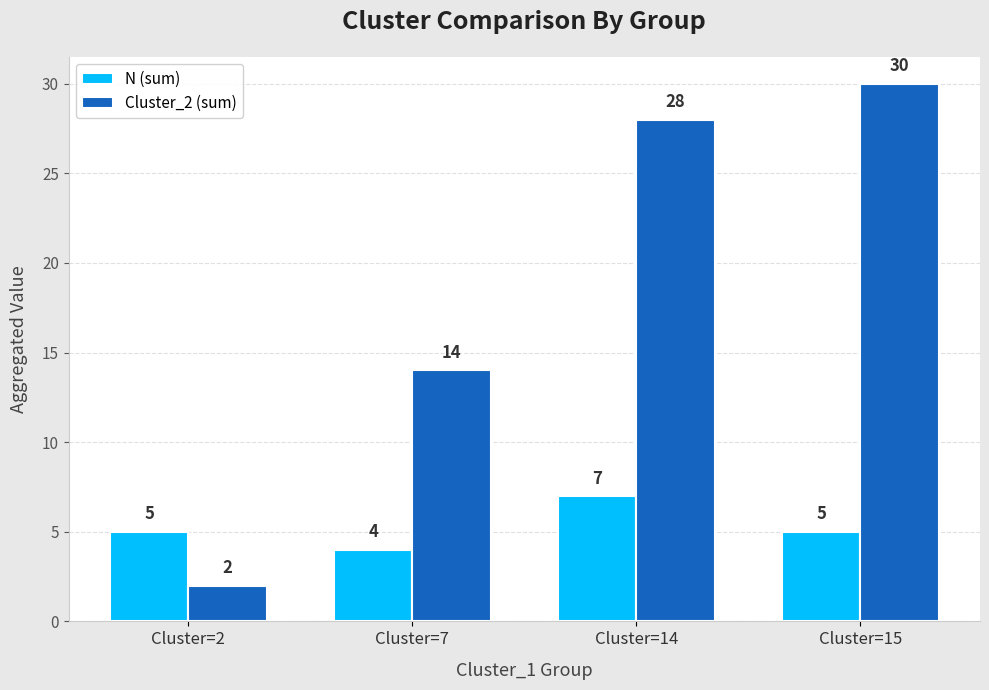

What is the lowest value of the N (sum) series?

4